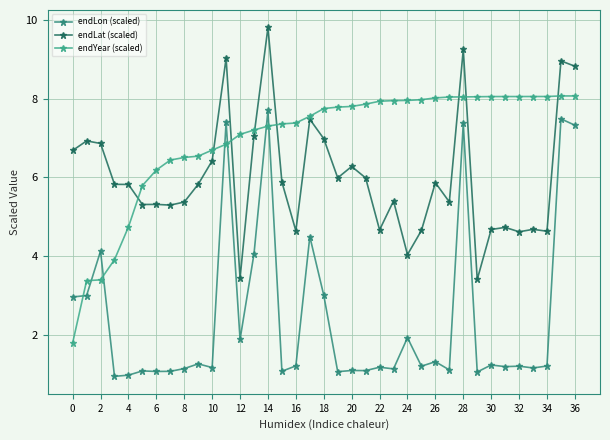

How many lines are shown in the chart?

3